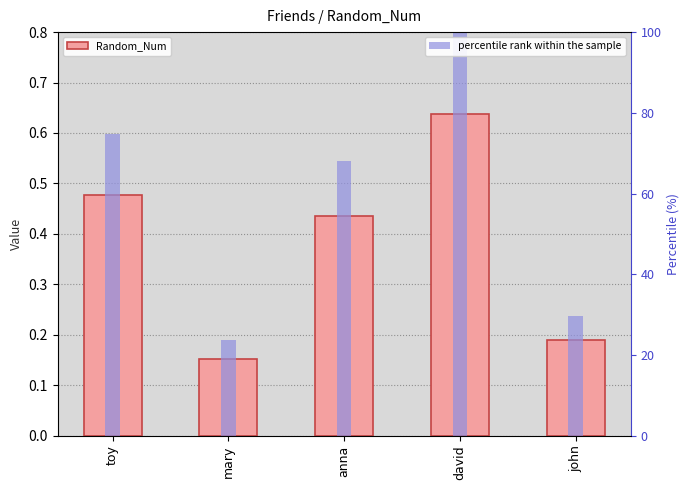

Reading left to right, transcribe all the data shown in this chart.

Random_Num: toy=0.5	mary=0.2	anna=0.4	david=0.6	john=0.2
percentile rank within the sample: toy=74.6	mary=23.7	anna=68.1	david=100.0	john=29.6